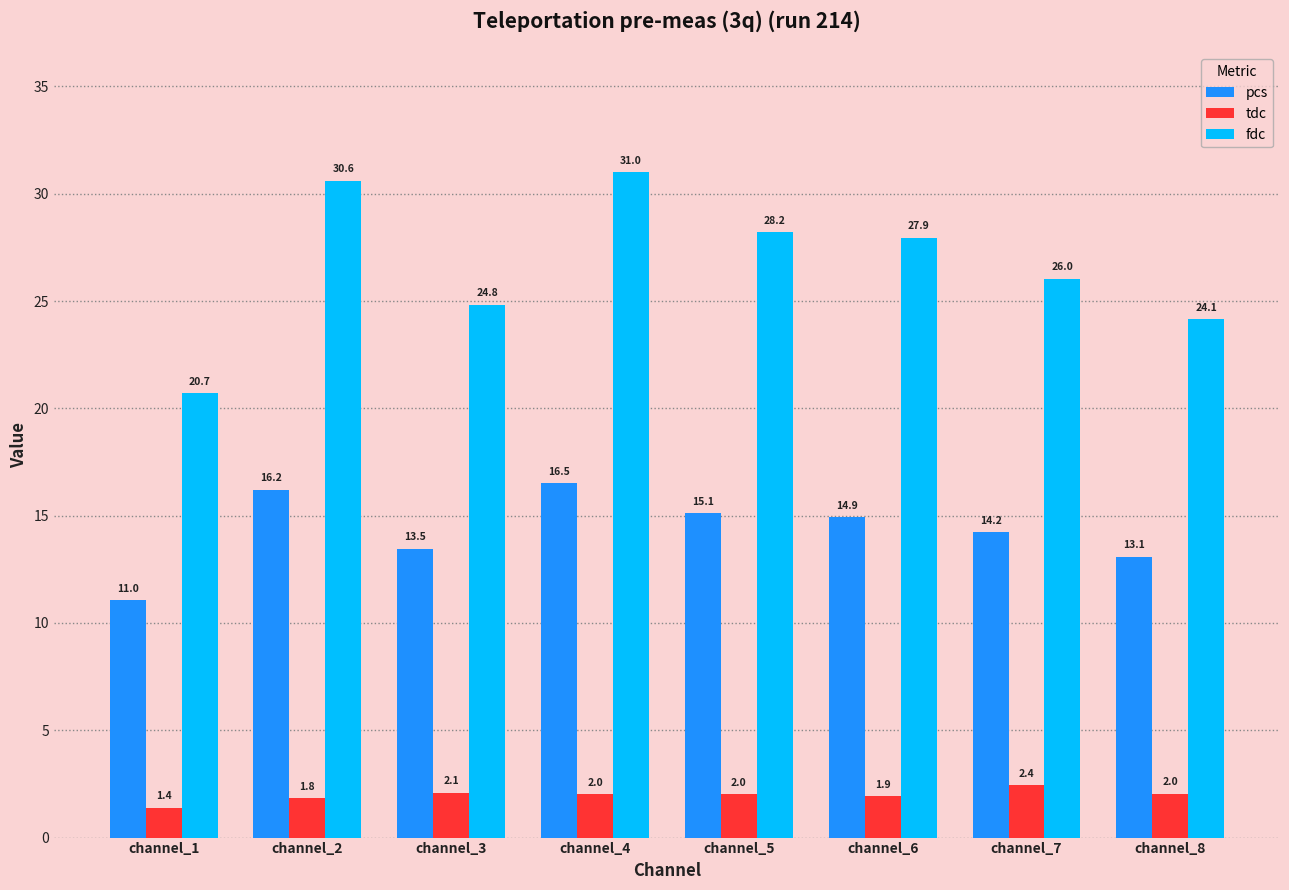

Is the value of tdc at channel_6 greater than the value of fdc at channel_6?

No